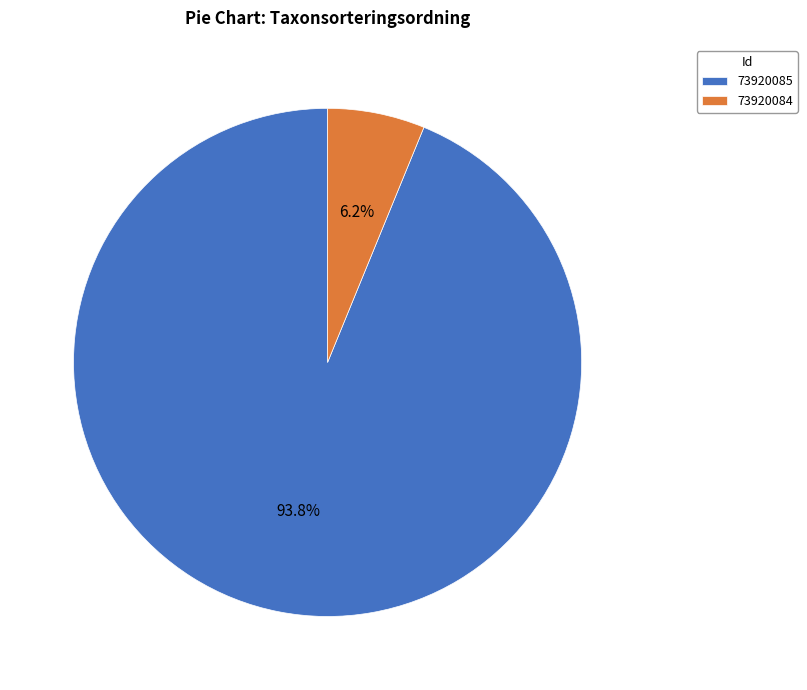

Which category has the smallest portion of the pie?

73920084